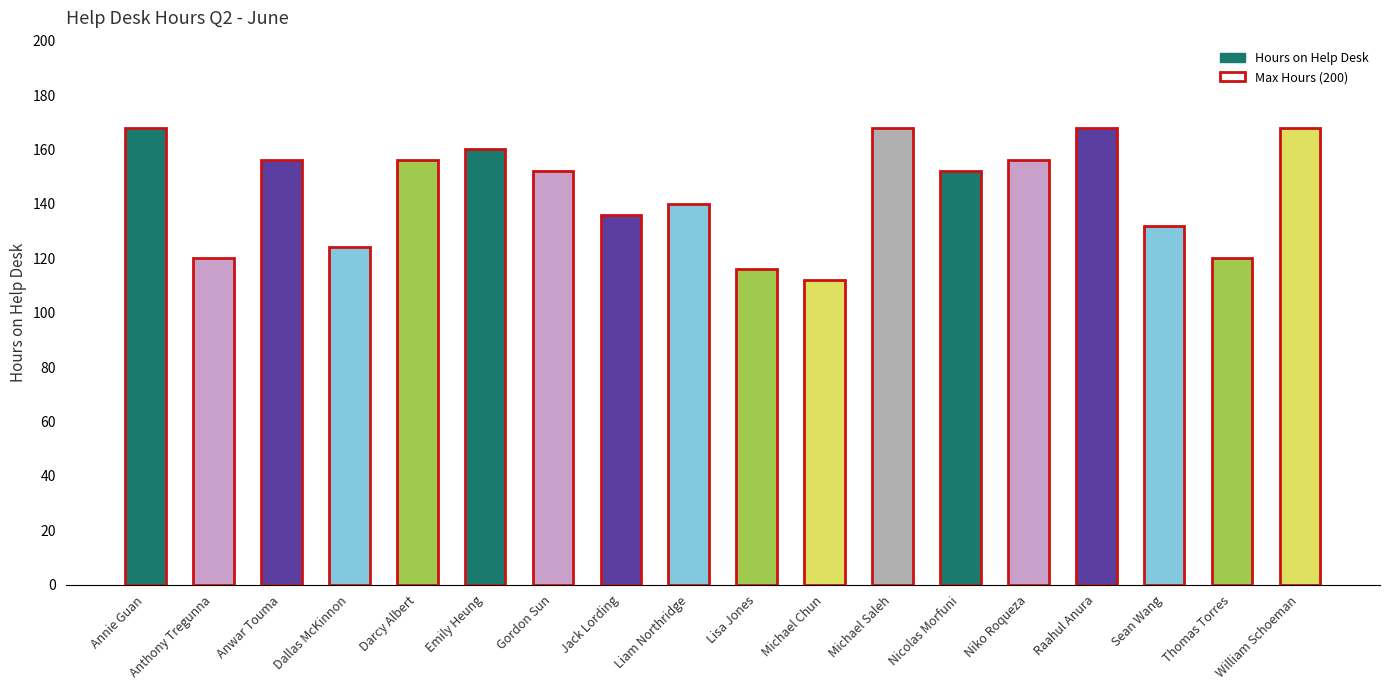

How many distinct data groups are displayed?

1